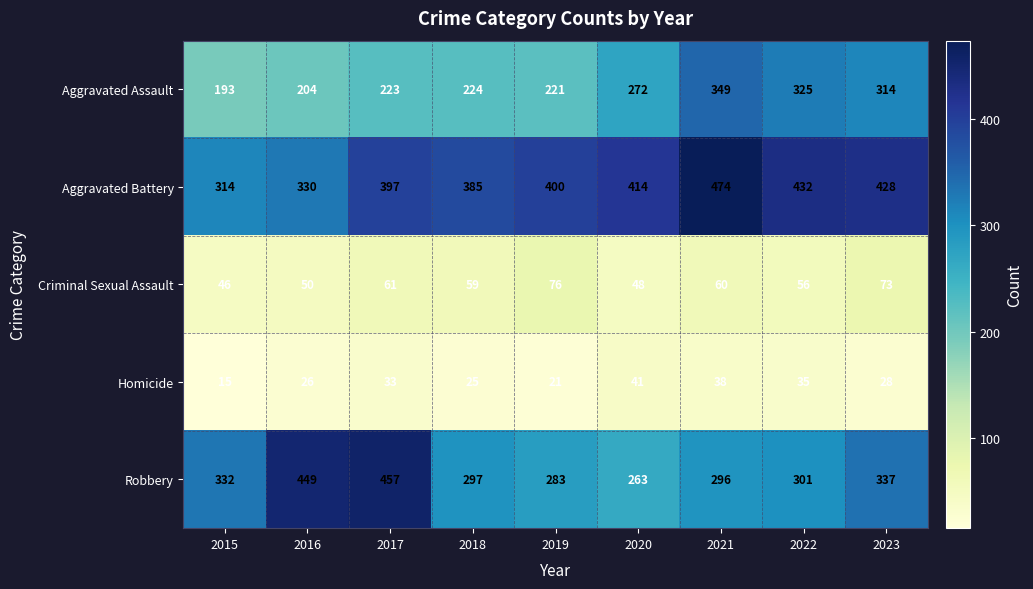

What is the total value across all series at 2015?

900